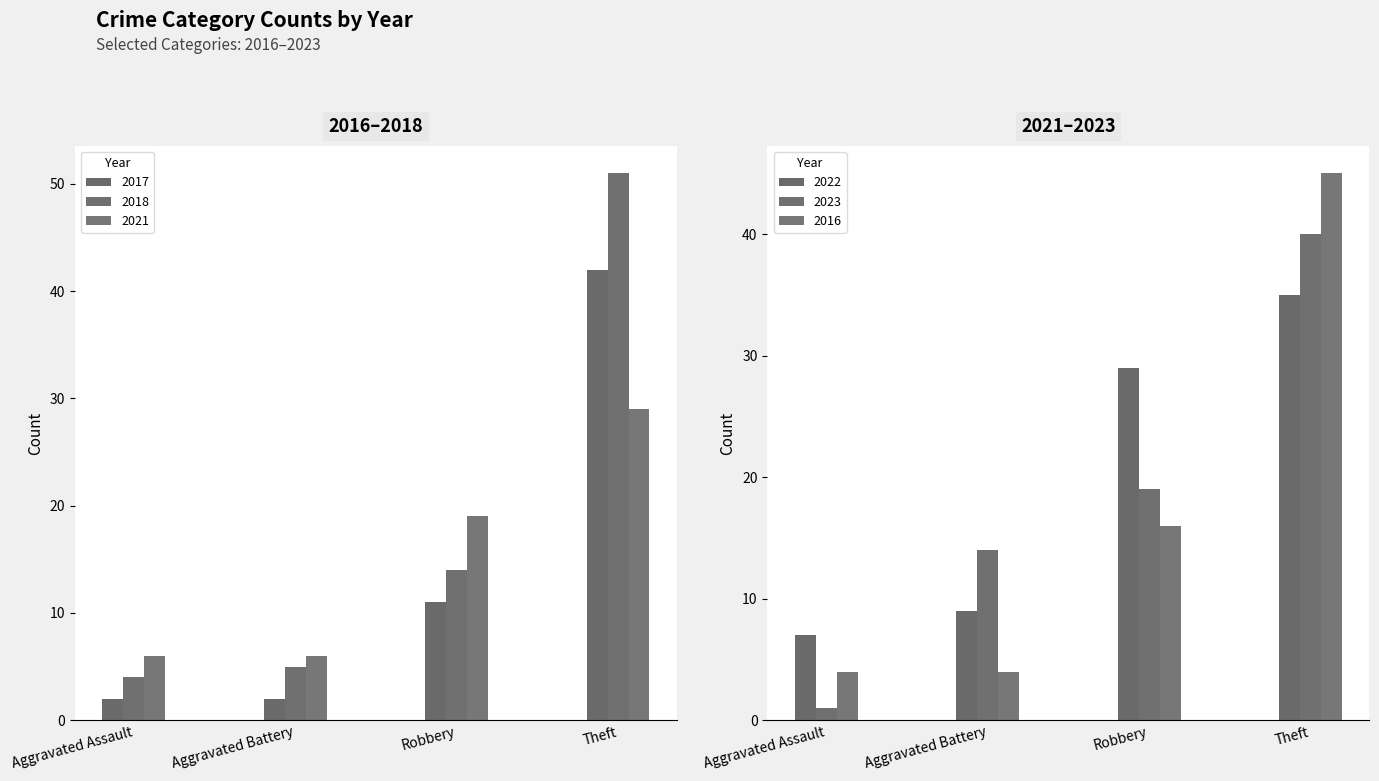

What are all the series names shown in the legend?

2017, 2018, 2021, 2022, 2023, 2016